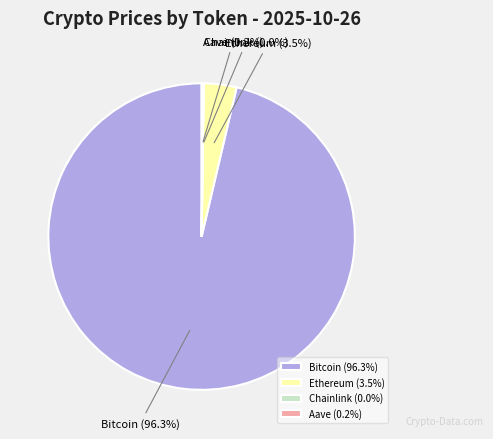

What portion of the pie excludes Bitcoin?

3.7%